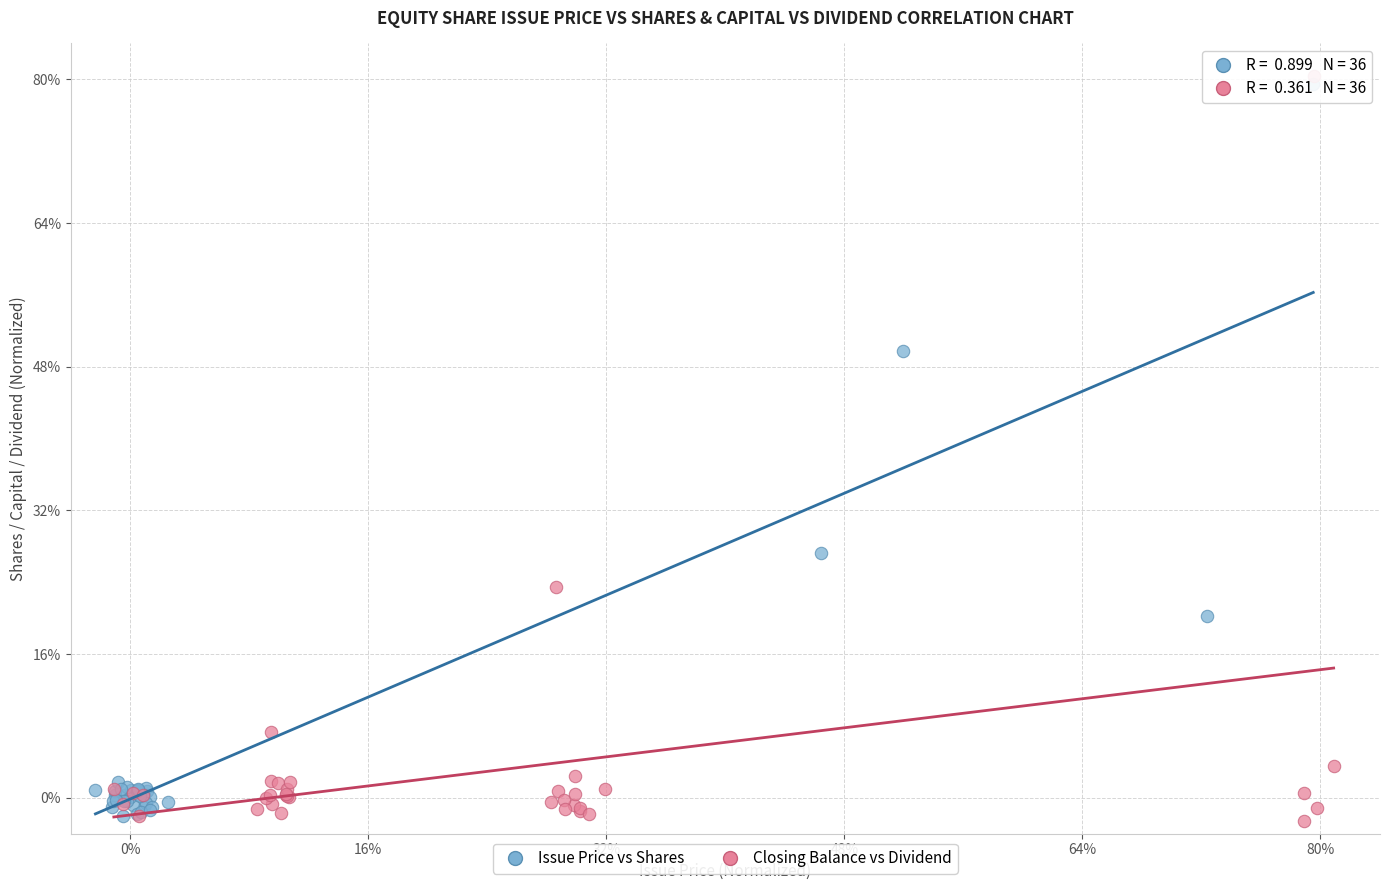

Which series reaches the maximum Y coordinate?

Closing Balance vs Dividend